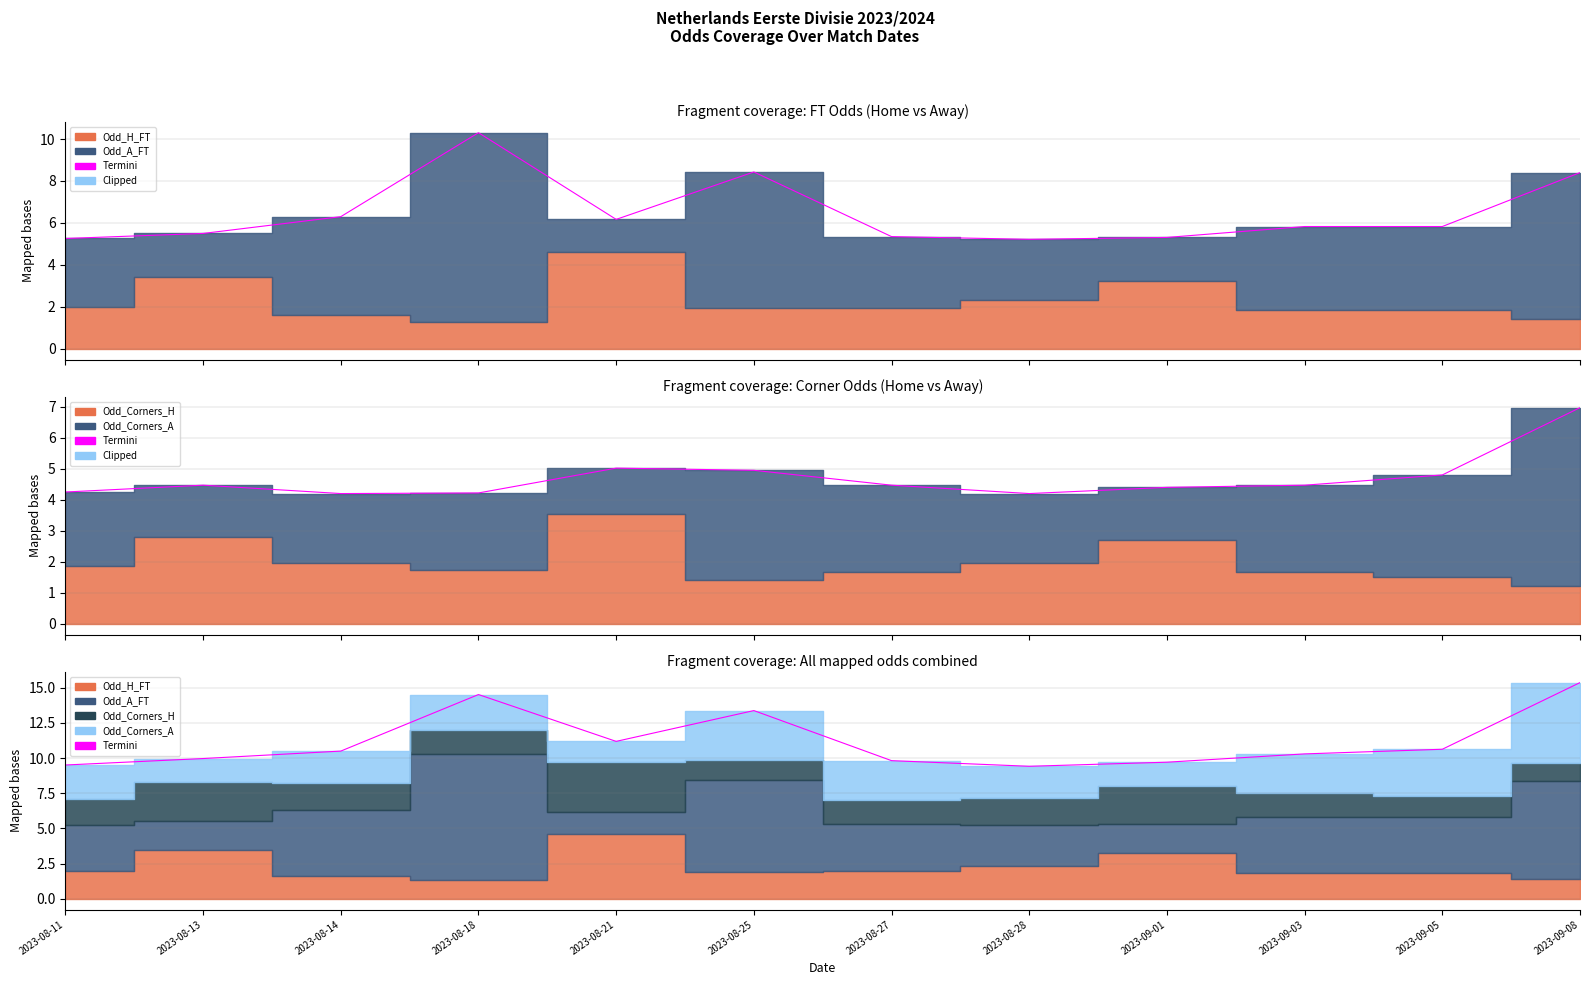

What position from the left is 2023-08-11?

1